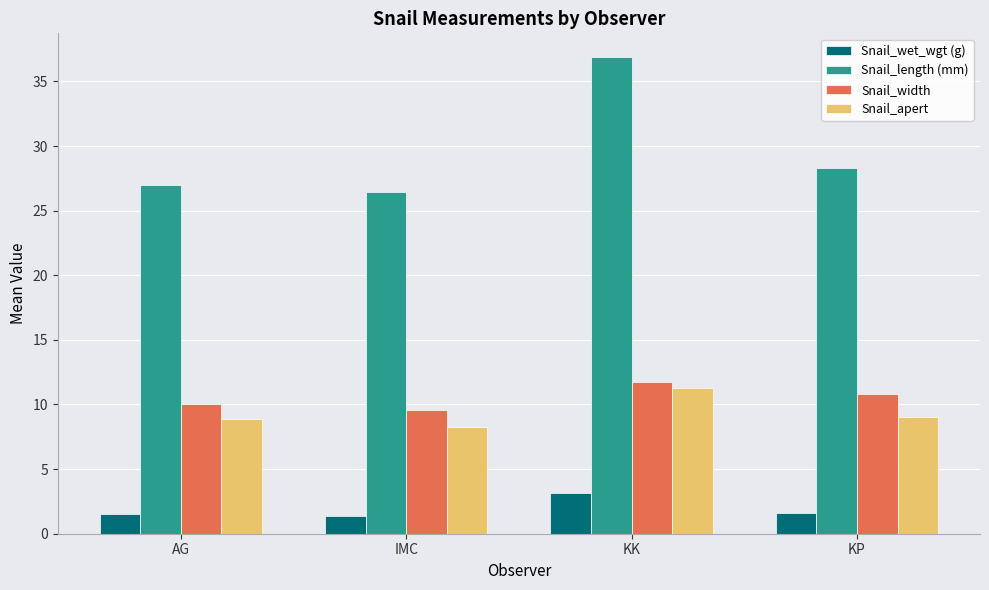

What position from the right is AG?

4